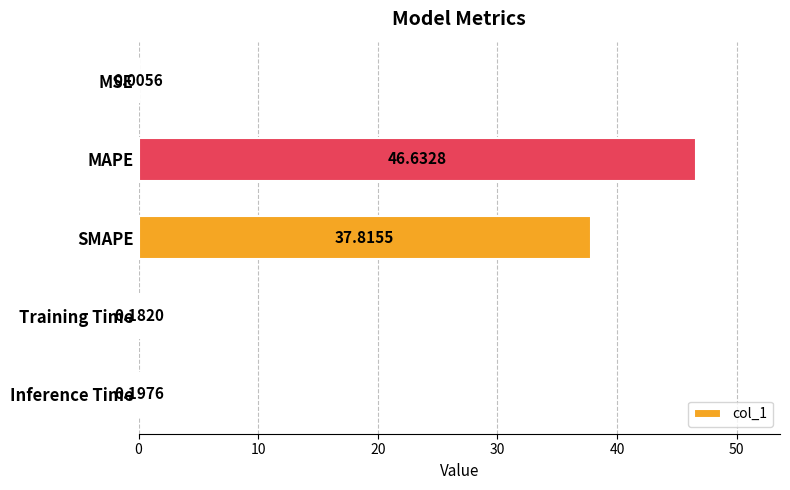

At which label is the value closest to 23?

SMAPE